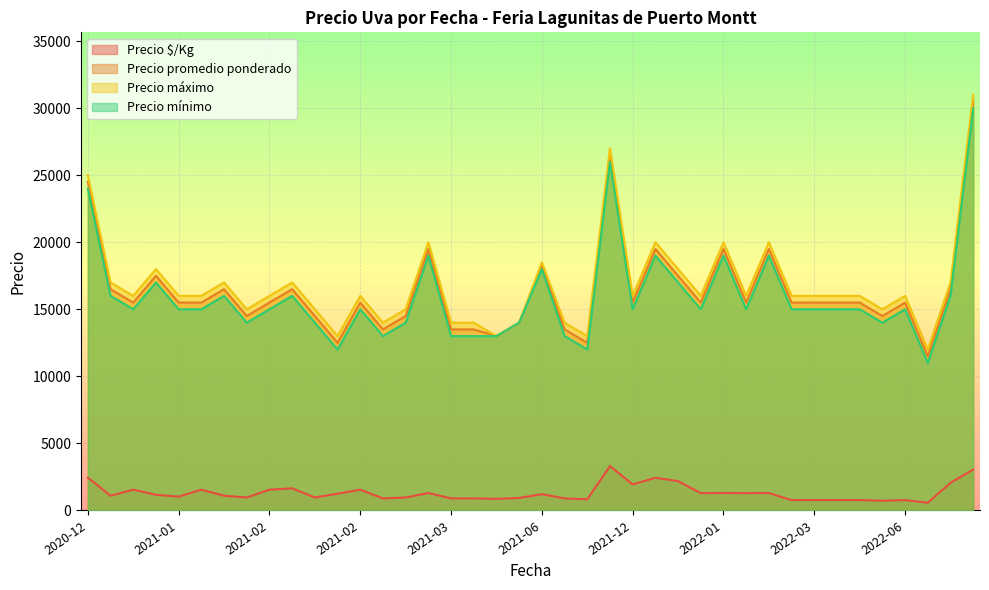

Rank the series by their maximum value, from lowest to highest.

Precio $/Kg, Precio mínimo, Precio promedio ponderado, Precio máximo